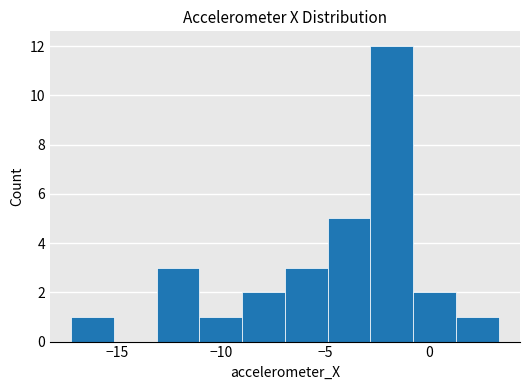

Reading left to right, transcribe this chart: for each bar, give the range it covers on the x-axis and its height. Neither the bar edges nor the heights are printed on the chart, so give them approximately, as read against the axes.

-17.0 to -15.0: 1
-15.0 to -13.0: 0
-13.0 to -11.0: 3
-11.0 to -9.0: 1
-9.0 to -7.0: 2
-7.0 to -5.0: 3
-5.0 to -3.0: 5
-3.0 to -1.0: 12
-1.0 to 1.5: 2
1.5 to 3.5: 1